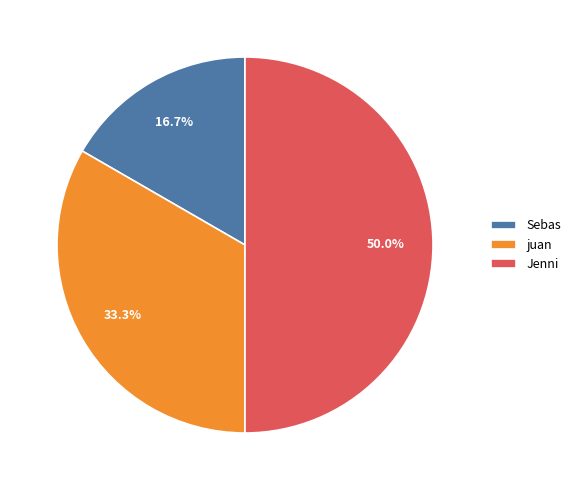

Rank the categories by value from highest to lowest.

Jenni, juan, Sebas